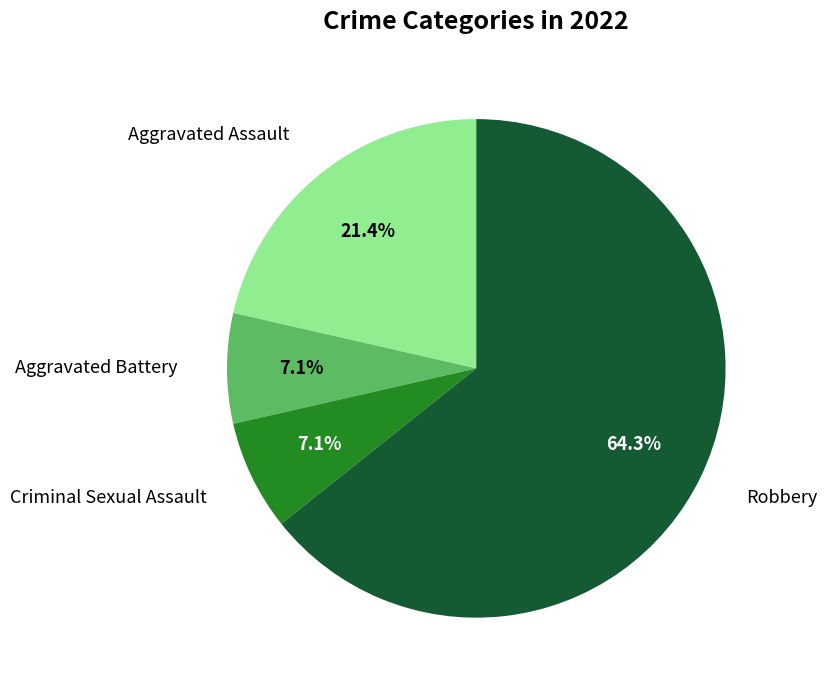

Does any single category account for the majority?

Yes